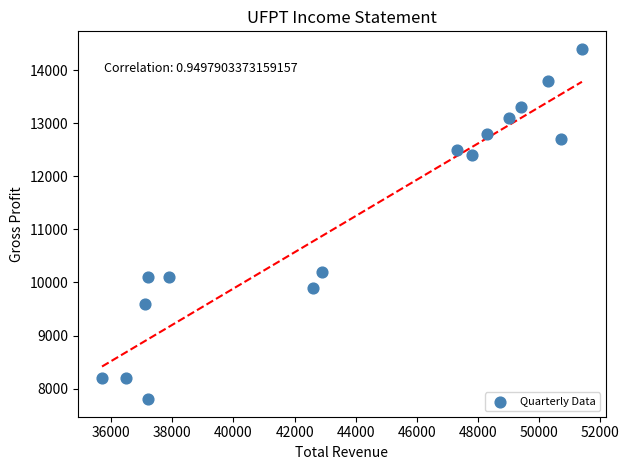

What is the range of X values (max minus min)?

15700